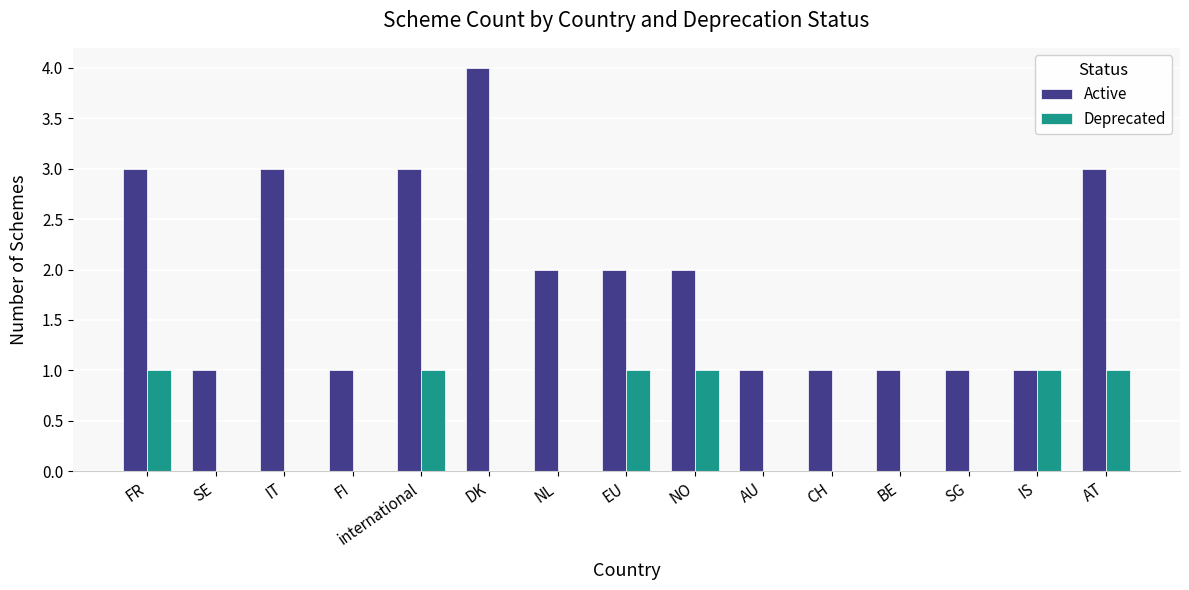

How many series are shown in this chart?

2